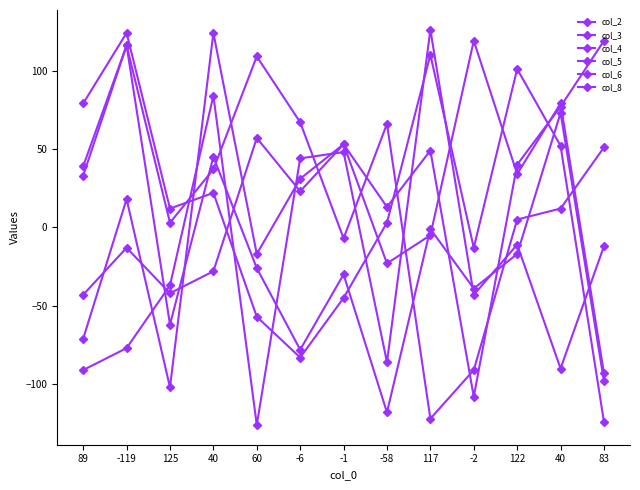

At how many categories does at least one series exceed -100?

13